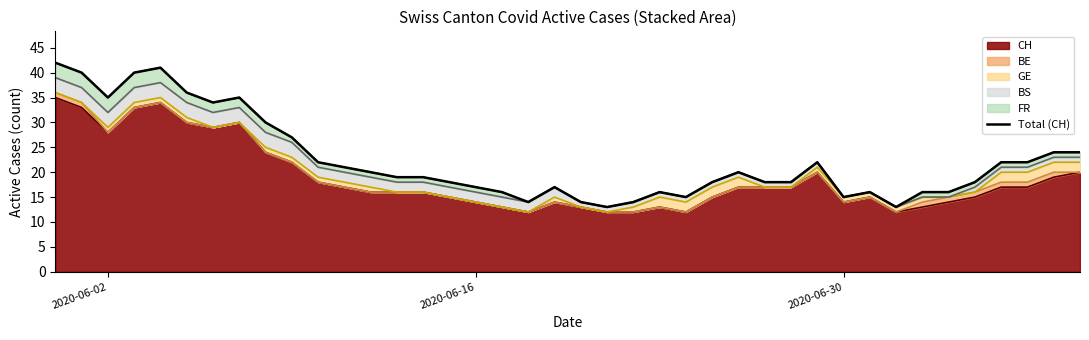

Reading left to right, what are all the values shown in this chart?

42	40	35	40	41	36	34	35	30	27	22	21	20	19	19	18	17	16	14	17	14	13	14	16	15	18	20	18	18	22	15	16	13	16	16	18	22	22	24	24